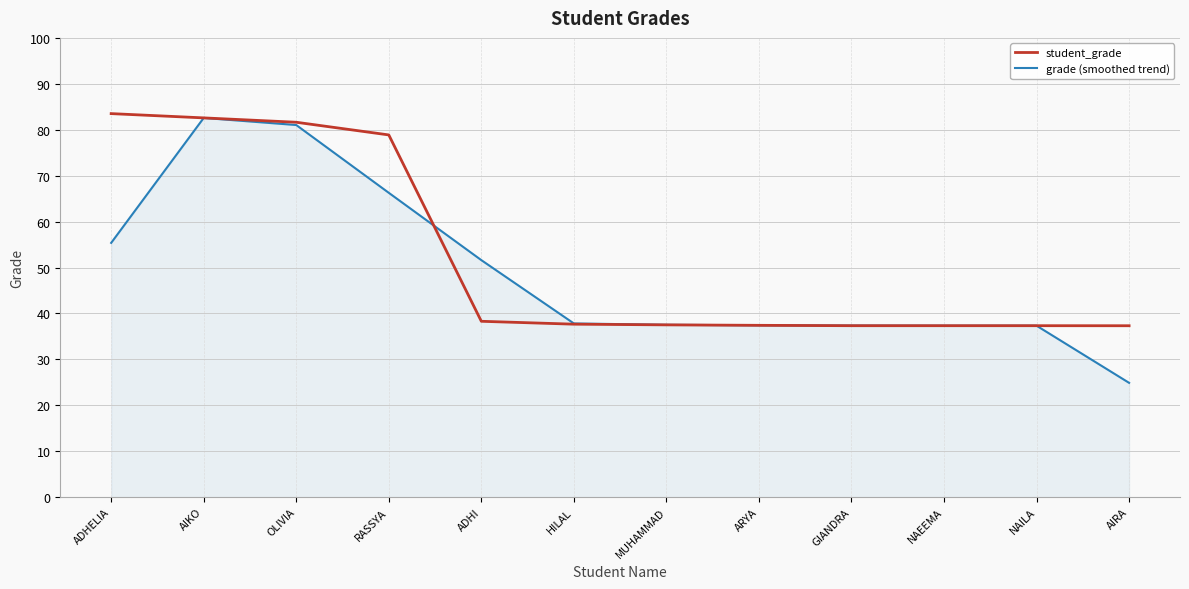

At which label is student_grade closest to 60?

RASSYA